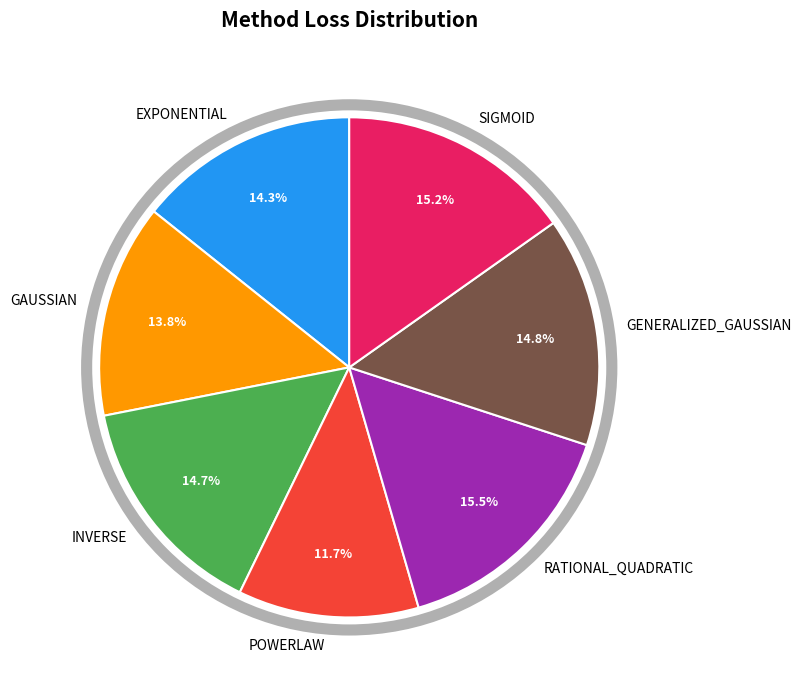

To the nearest percent, what is the average slice percentage?

14%